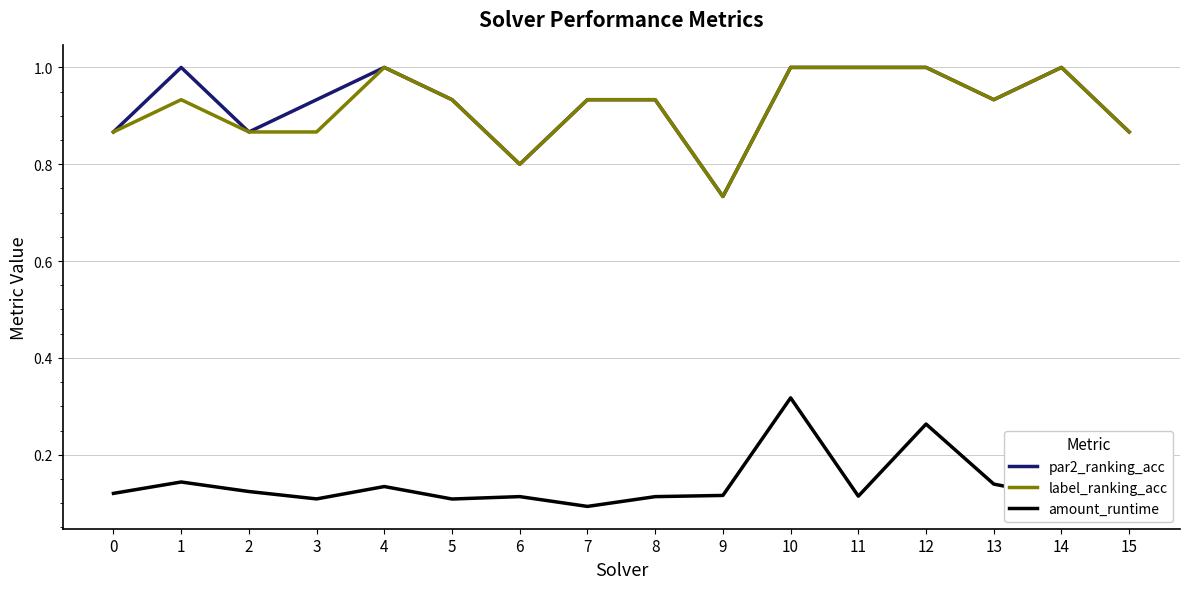

Between 6 and 11, which is larger?

11